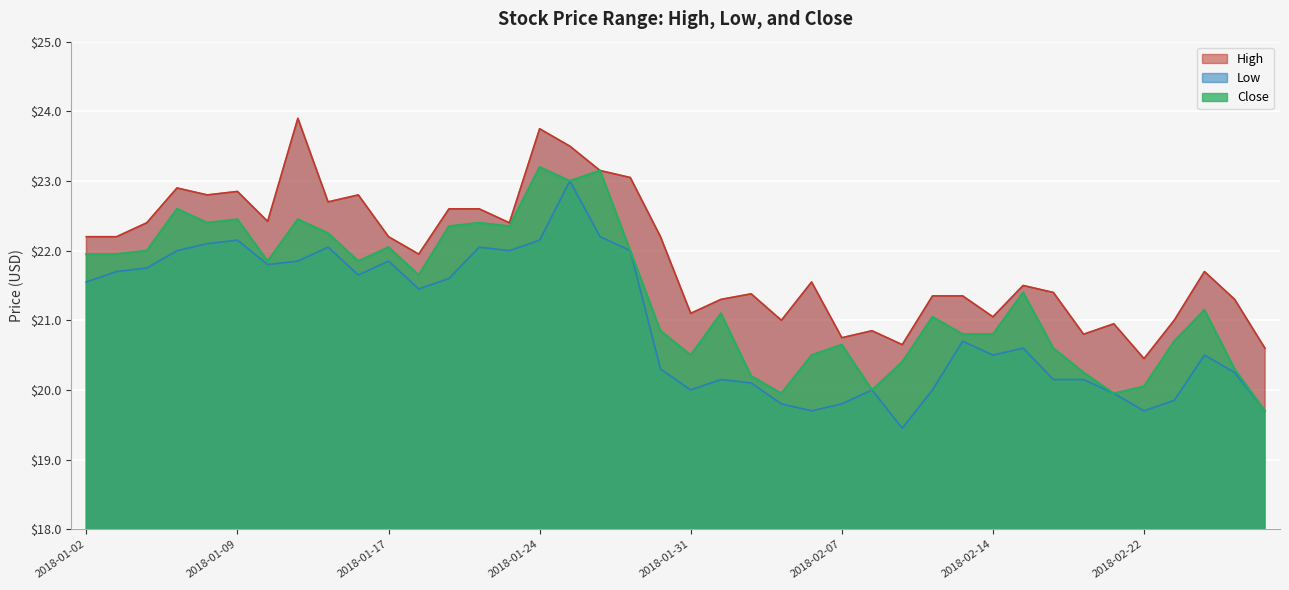

Between 2018-02-08 and 2018-01-02, which is larger?

2018-01-02